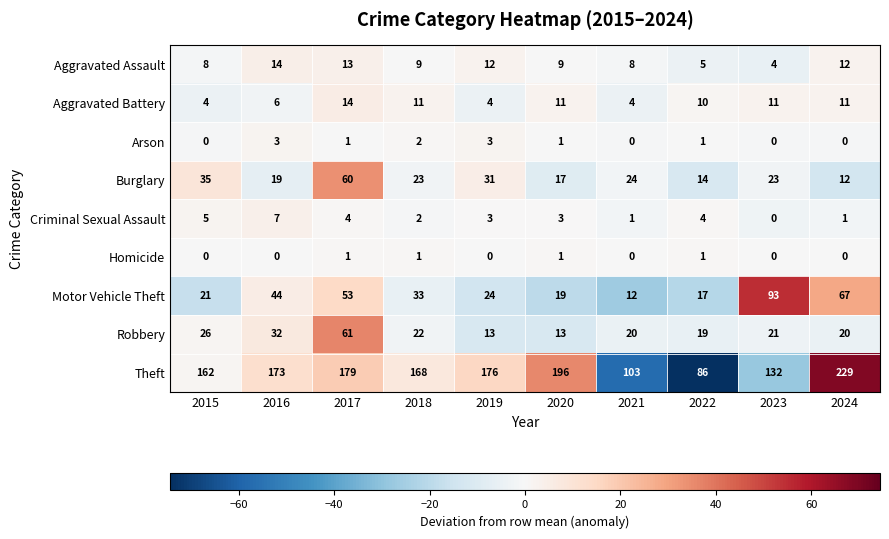

Read the Motor Vehicle Theft value at 2020.

19